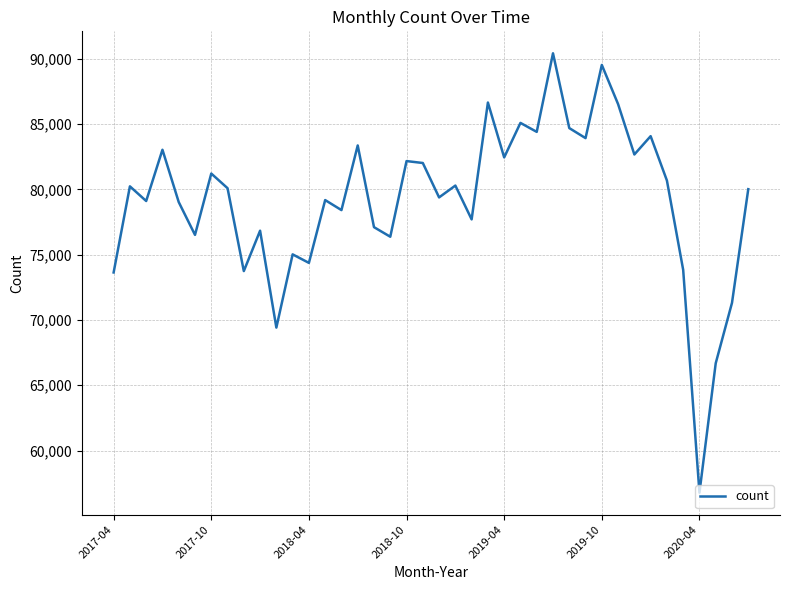

Is this an area chart (filled region under the line)?

No